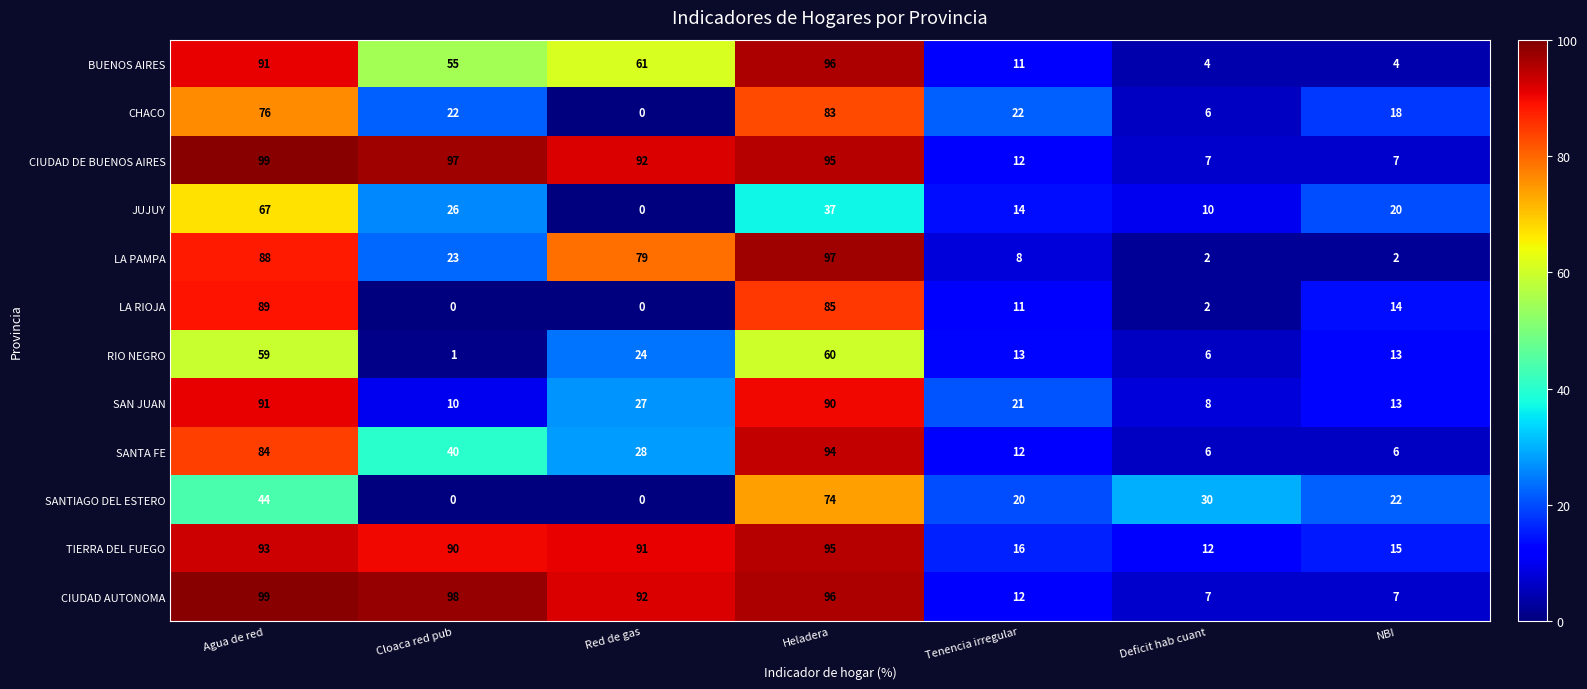

Which series has the largest range (max minus min)?

LA PAMPA